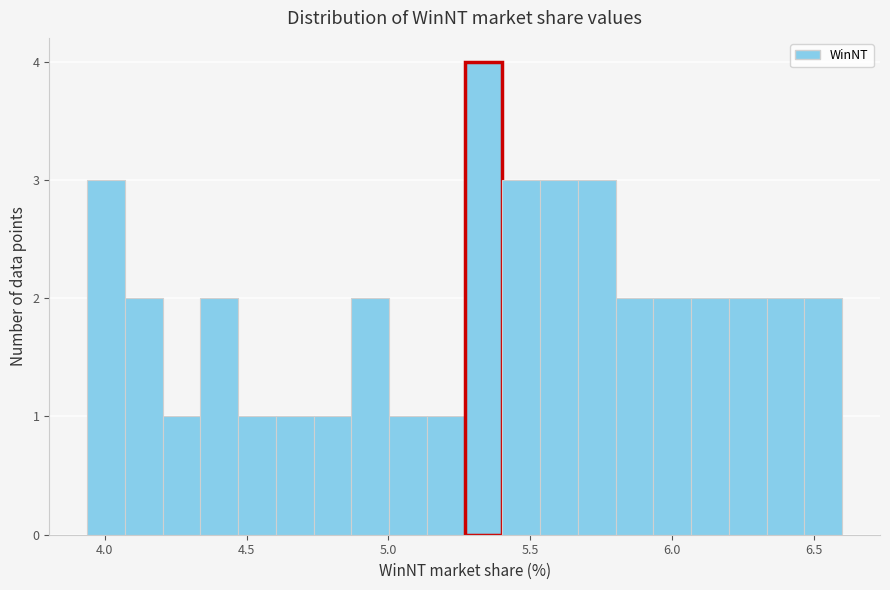

Around what value on the x-axis is the tallest bar? Give the approximate position of its centre, as read against the axis.

5.35